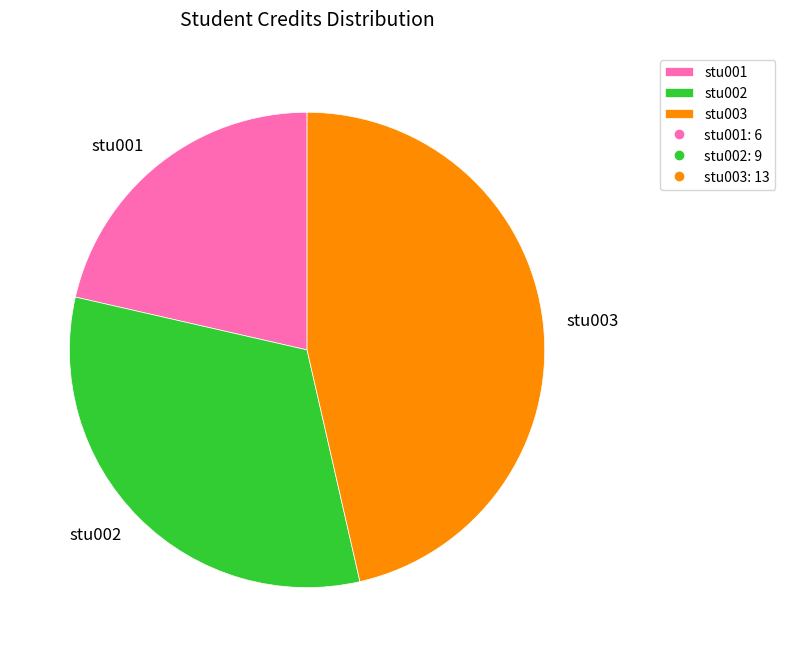

Rank the categories by value from highest to lowest.

stu003, stu002, stu001